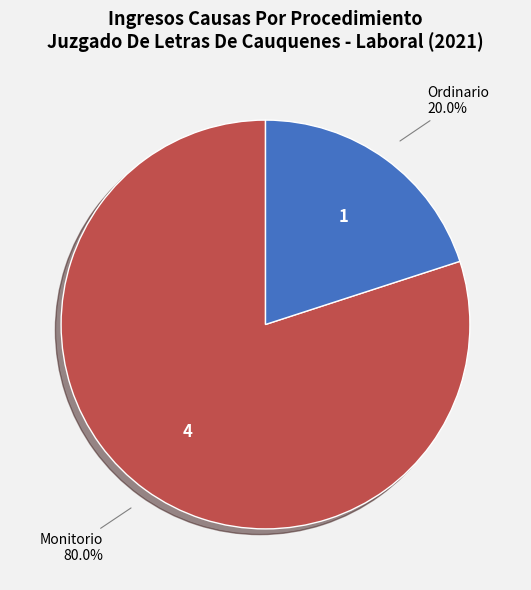

Is the sum of Monitorio and Ordinario greater than half?

Yes